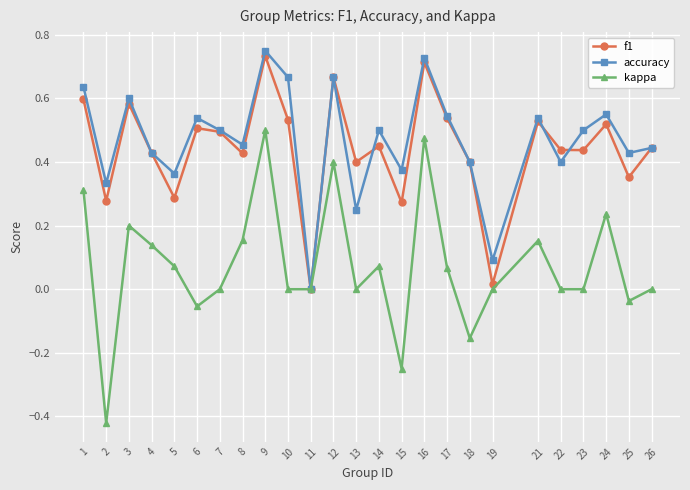

The accuracy series shows 1.1 at 12. True or false?

False